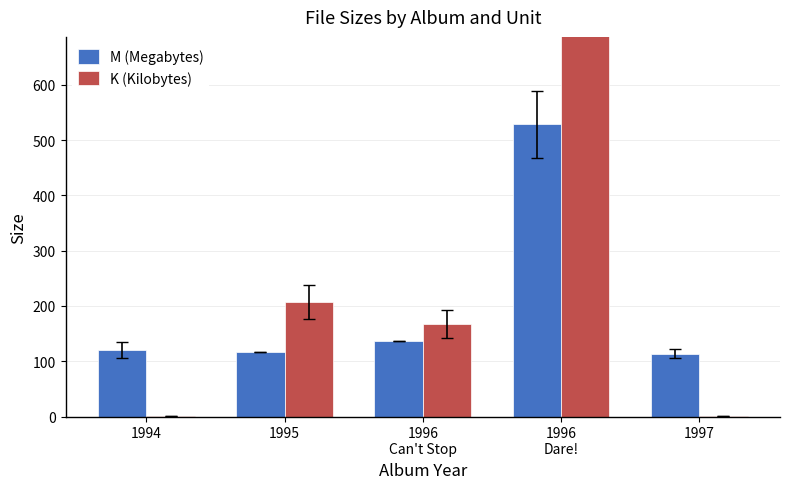

How many values in the M (Megabytes) series exceed 120?

3